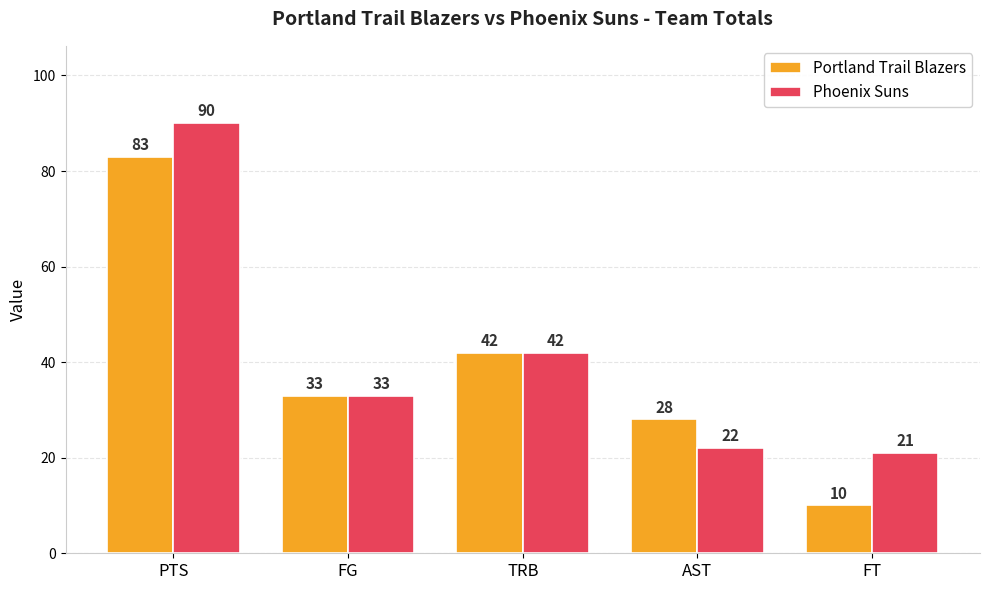

What is the spread (max minus min) of values at AST?

6